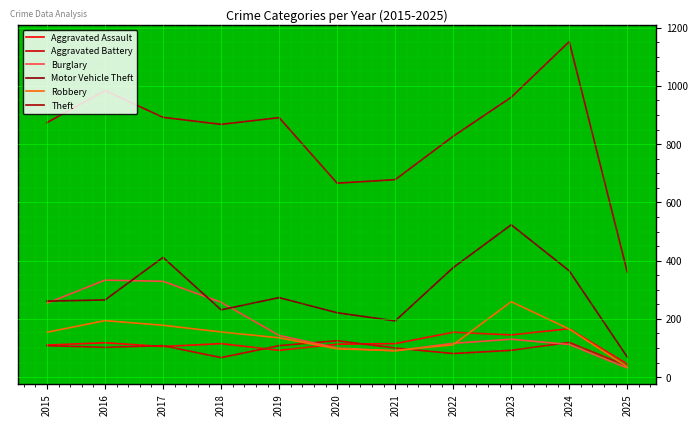

At which category is the sum across all series the highest?

2023